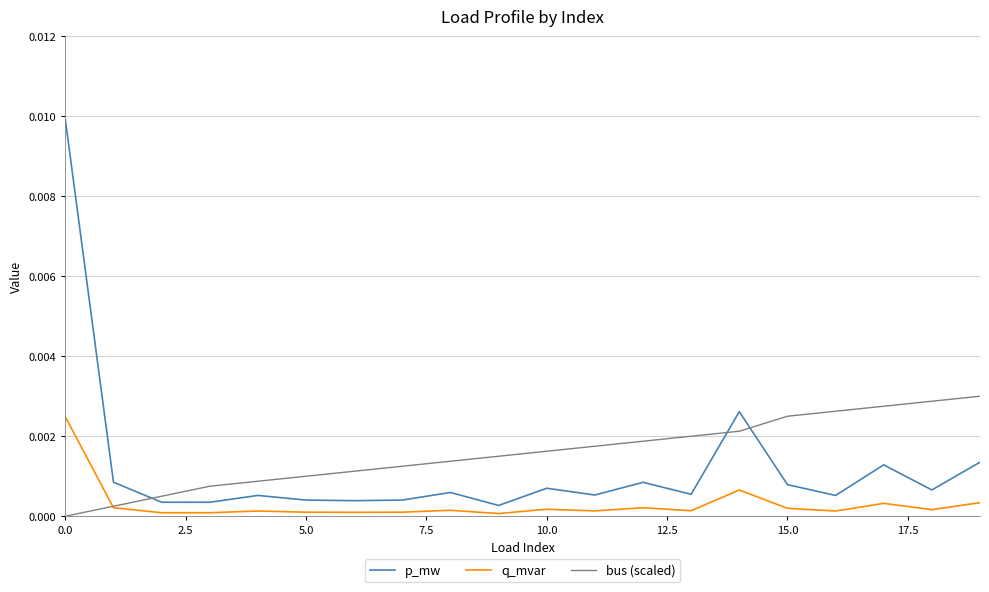

True or false: bus (scaled) has more than 0 interior local peaks.

False